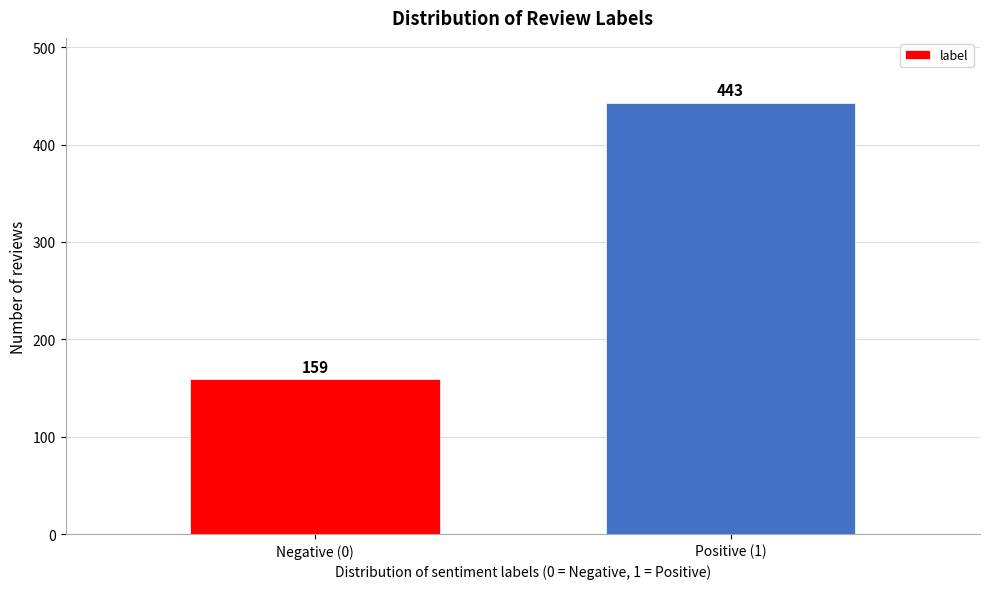

Reading left to right, list all the values displayed in this chart.

159	443